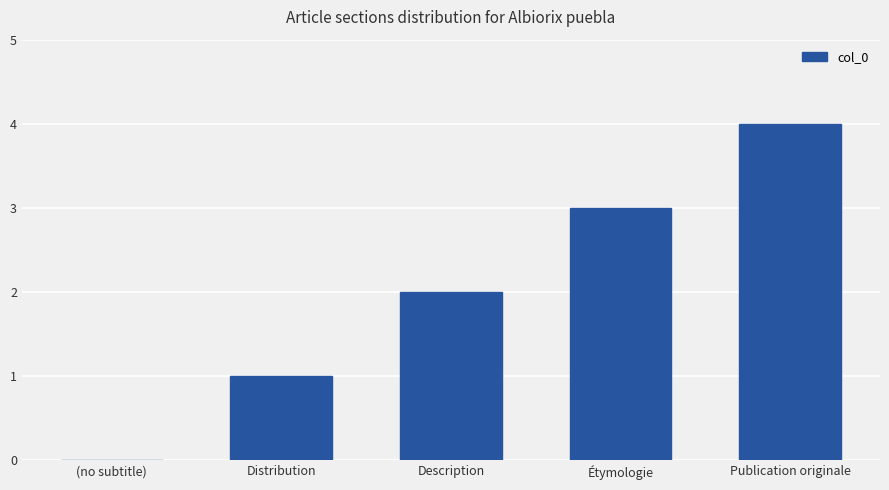

Reading left to right, list all the values displayed in this chart.

(no subtitle)=0	Distribution=1	Description=2	Étymologie=3	Publication originale=4